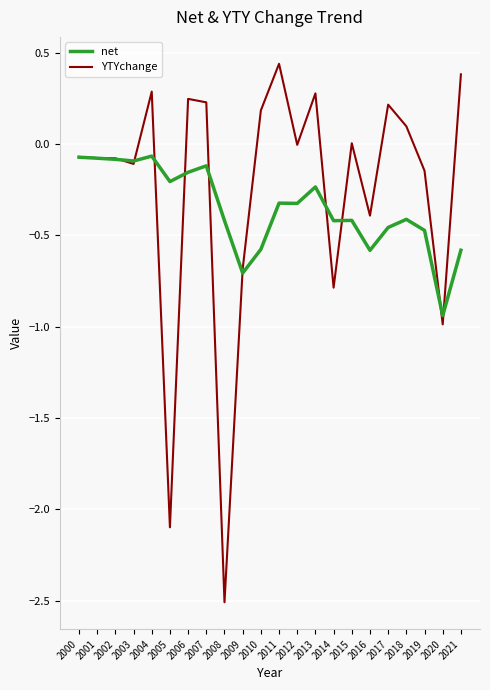

Which series changed the most between 2015 and 2016?

YTYchange